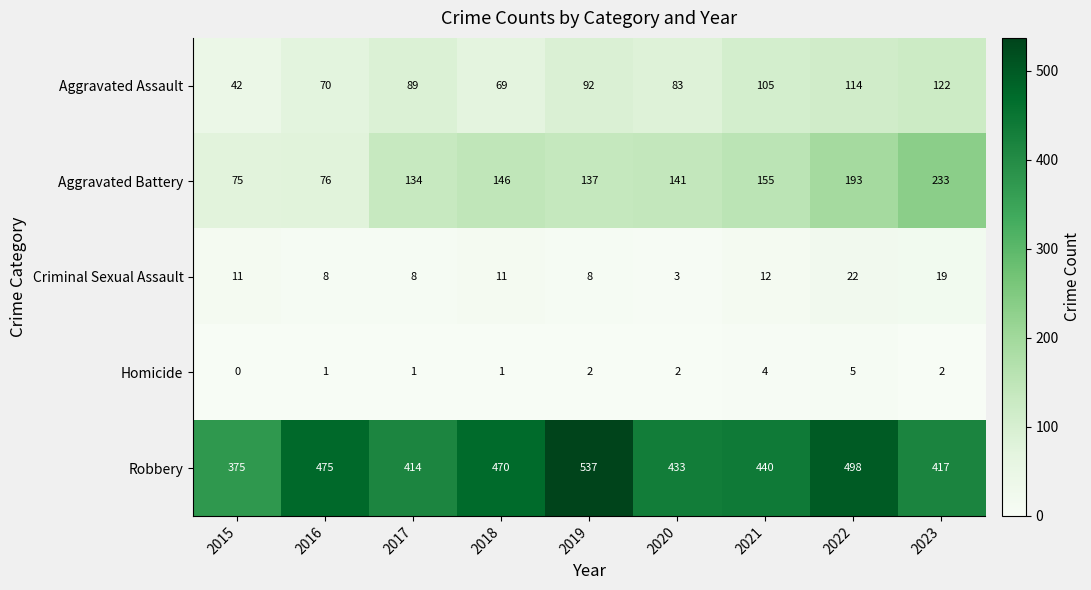

What is the total value across all series at 2017?

646